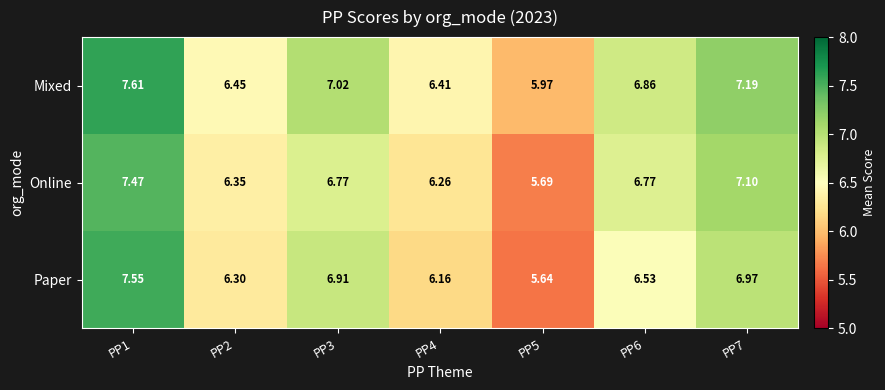

What is the greatest value displayed?

7.6